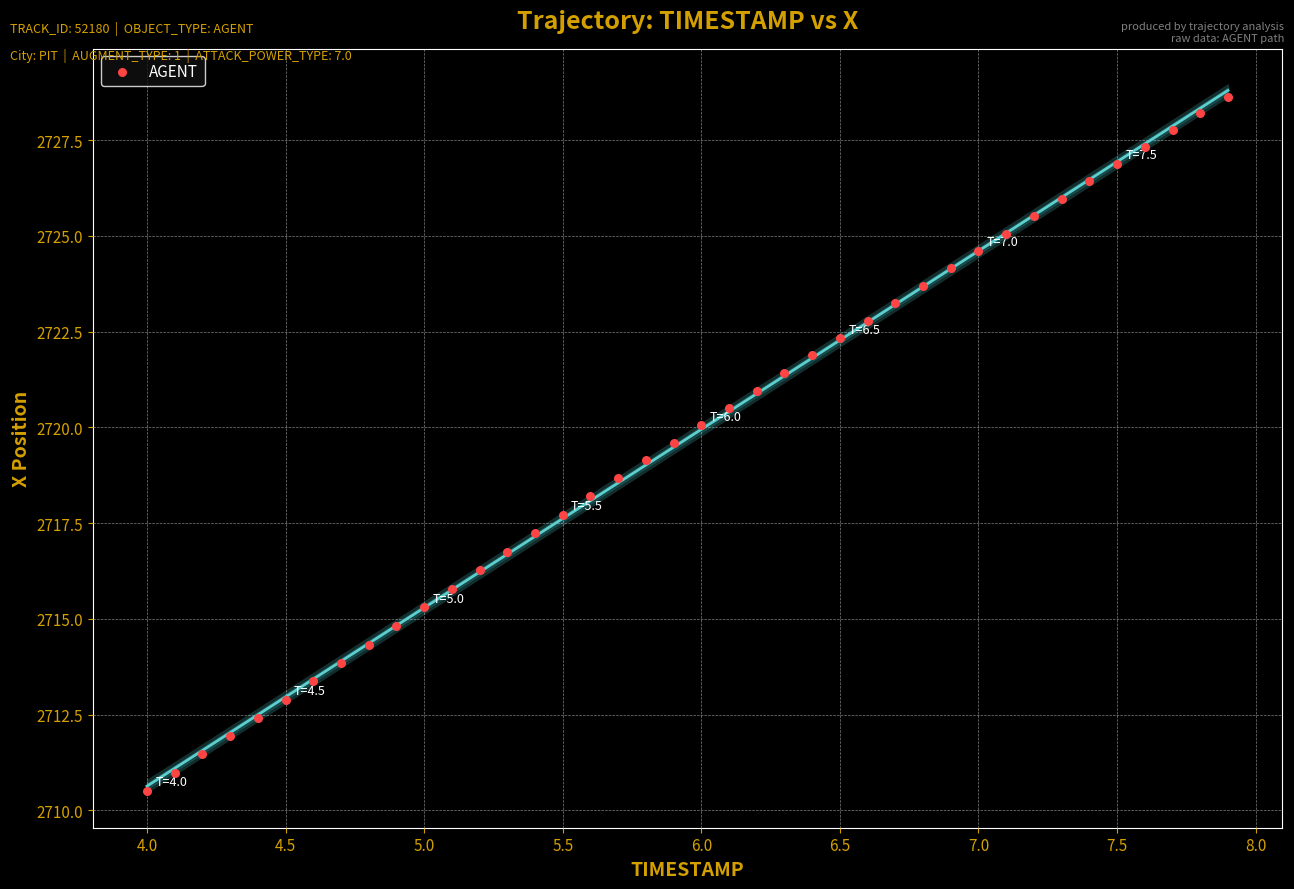

What is the range of Y values (max minus min)?

18.1